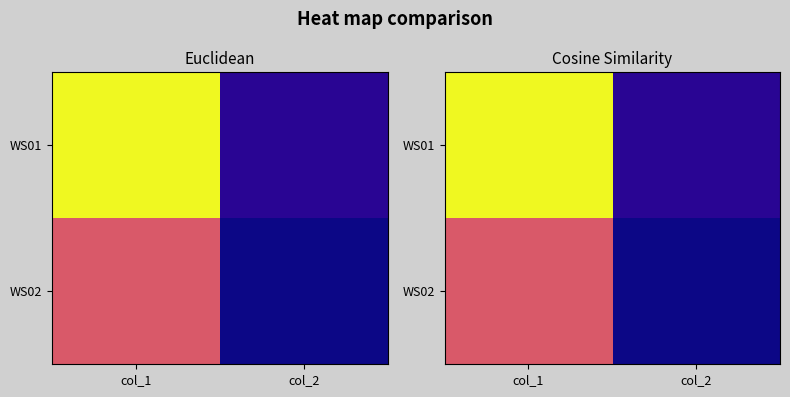

What is the total value across all series at col_1?

102862